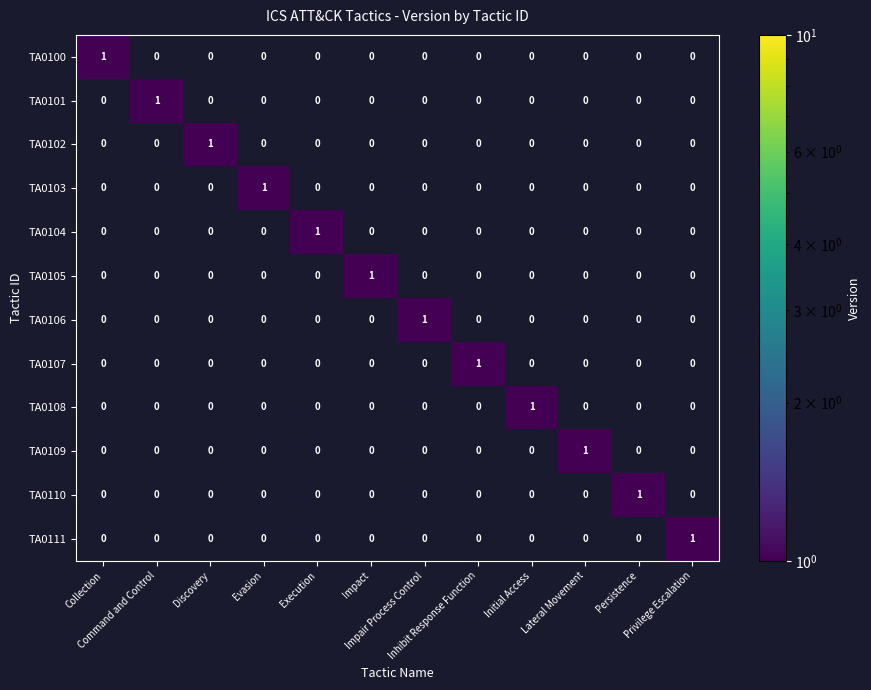

Count the TA0111 values in the range 0 to 1.

12